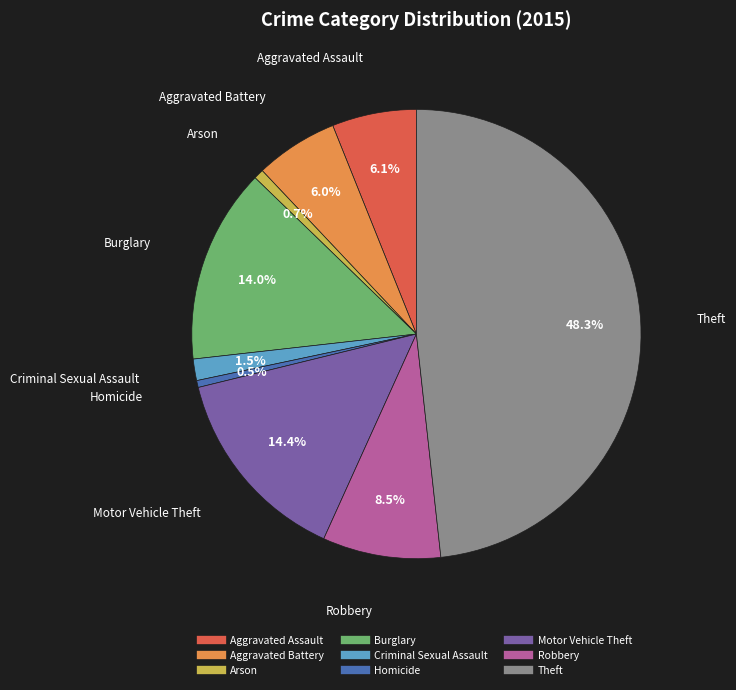

How many segments does this pie chart have?

9